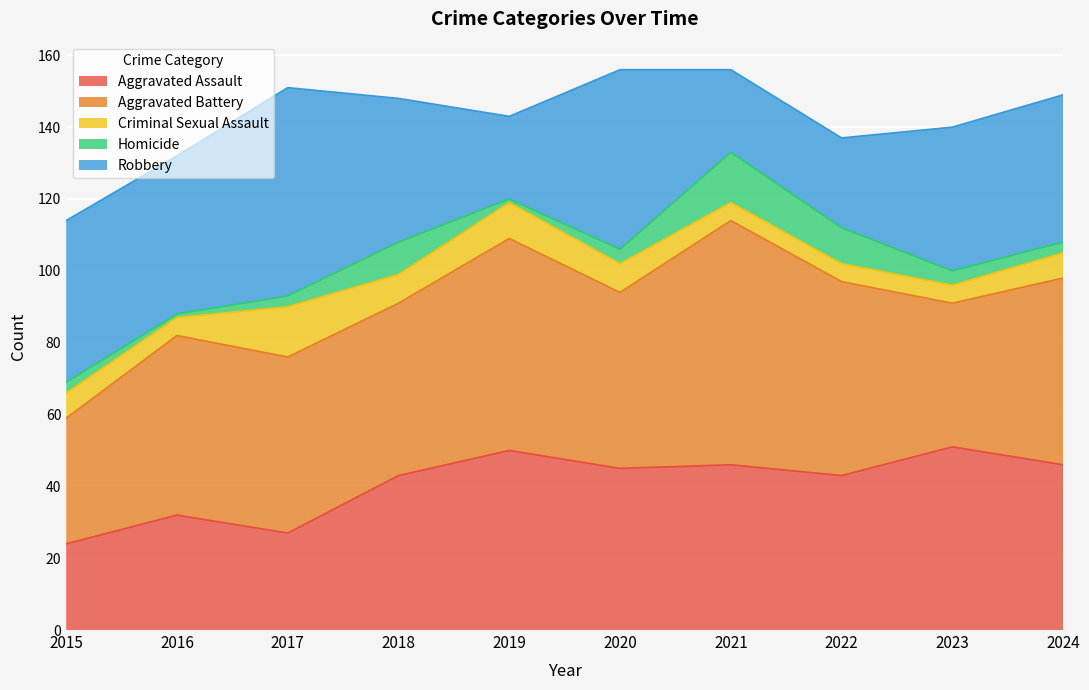

Rank the categories by Aggravated Battery value from highest to lowest.

2021, 2019, 2022, 2024, 2016, 2017, 2020, 2018, 2023, 2015